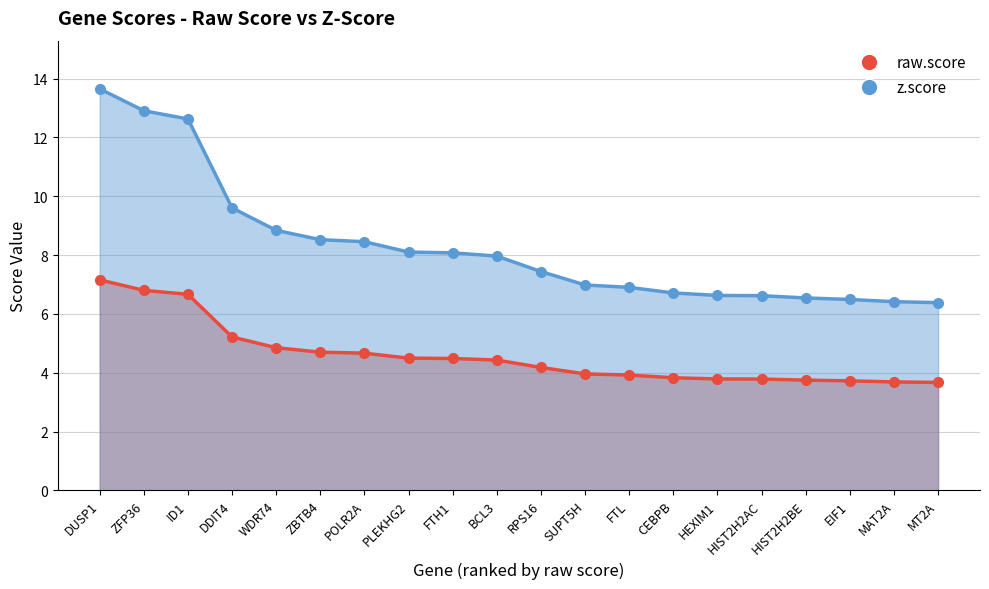

How many lines are shown in the chart?

2